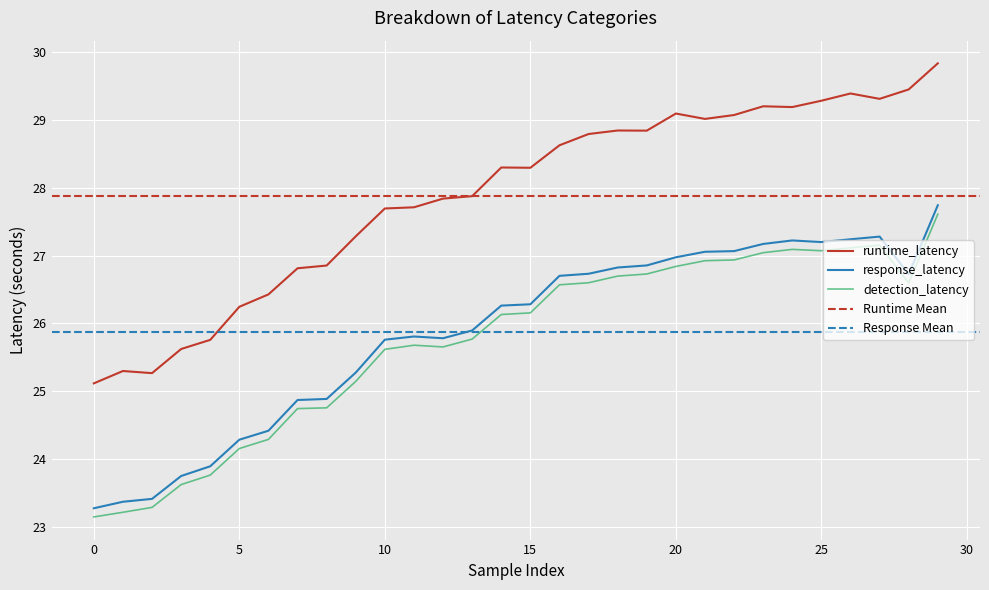

What is the value of the response_latency point at the 19th from the left?

26.8